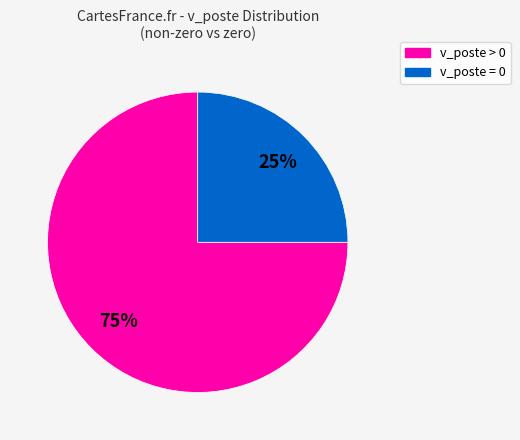

The v_poste > 0 slice represents 82% of the pie. True or false?

False